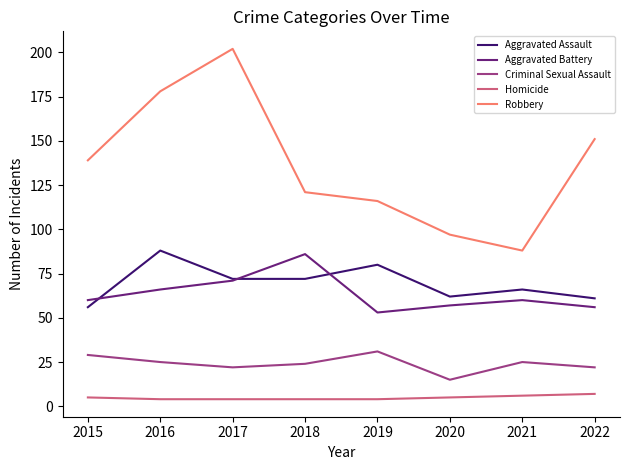

What is the maximum value shown in the chart?

202